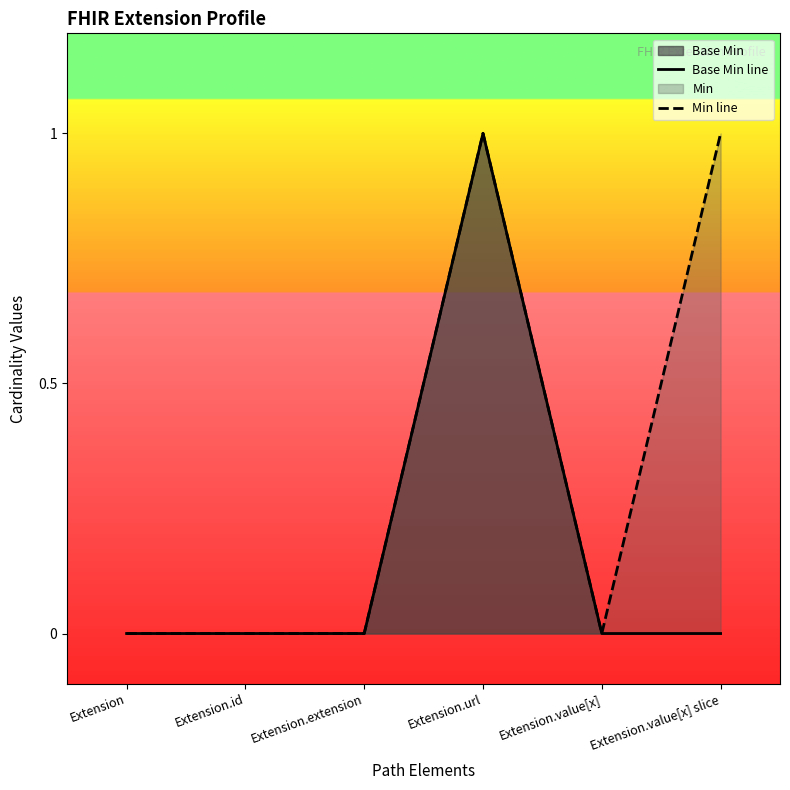

Rank the categories by Min line value from highest to lowest.

Extension.url, Extension.value[x] slice, Extension, Extension.id, Extension.extension, Extension.value[x]